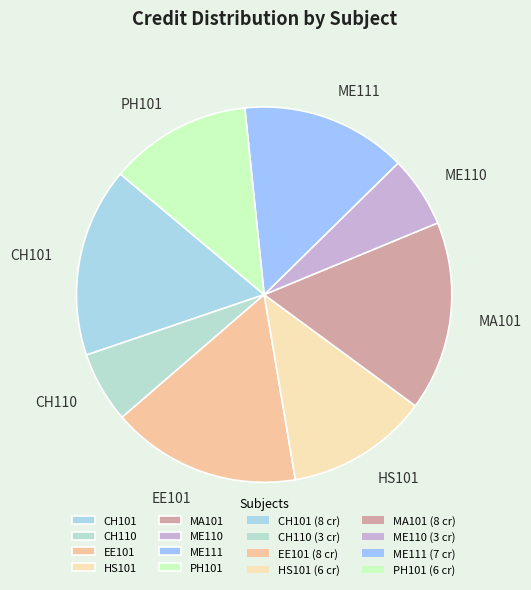

Approximately how many times larger is the value at MA101 compared to CH101?

1.0